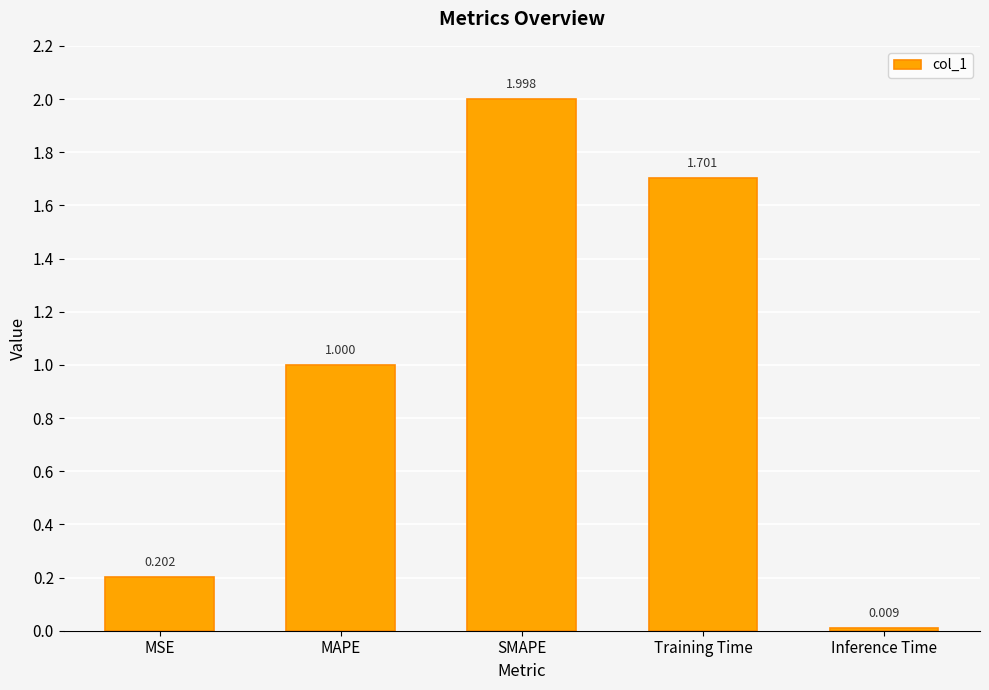

Which has a higher value, Inference Time or Training Time?

Training Time